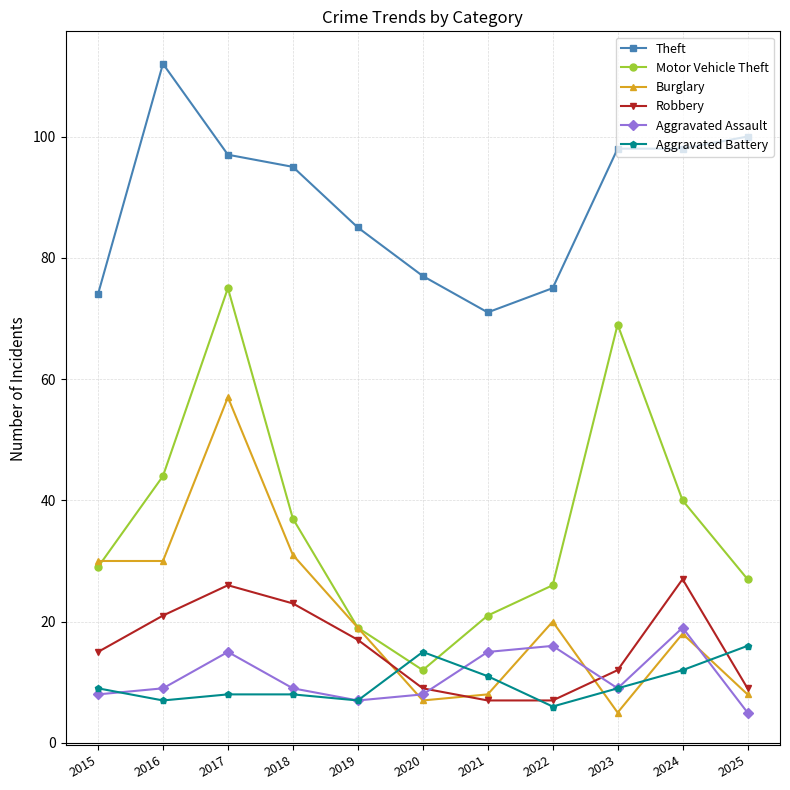

Which series has the largest range (max minus min)?

Motor Vehicle Theft